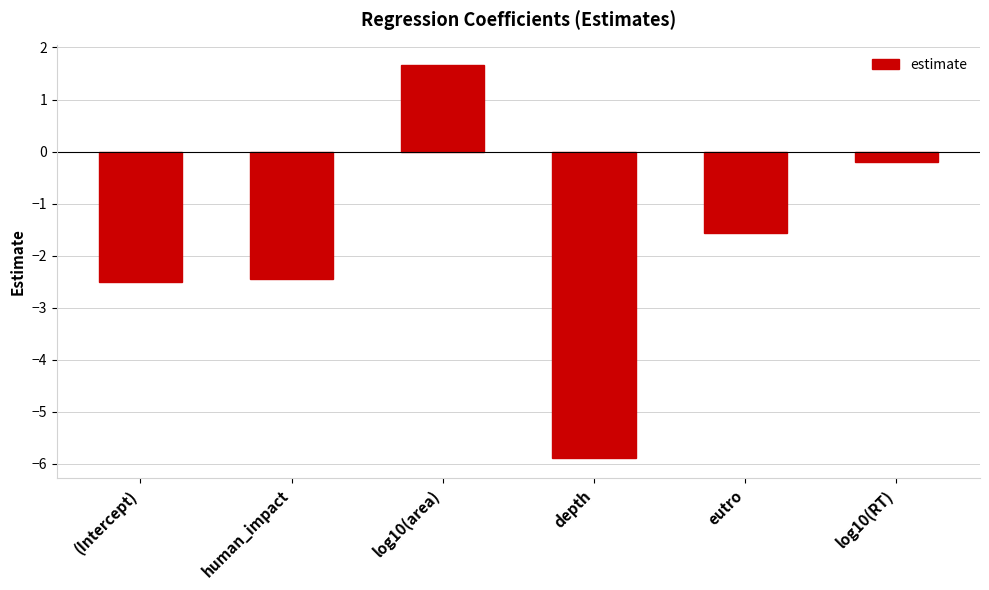

True or false: the data shows 2.5 at log10(area).

False